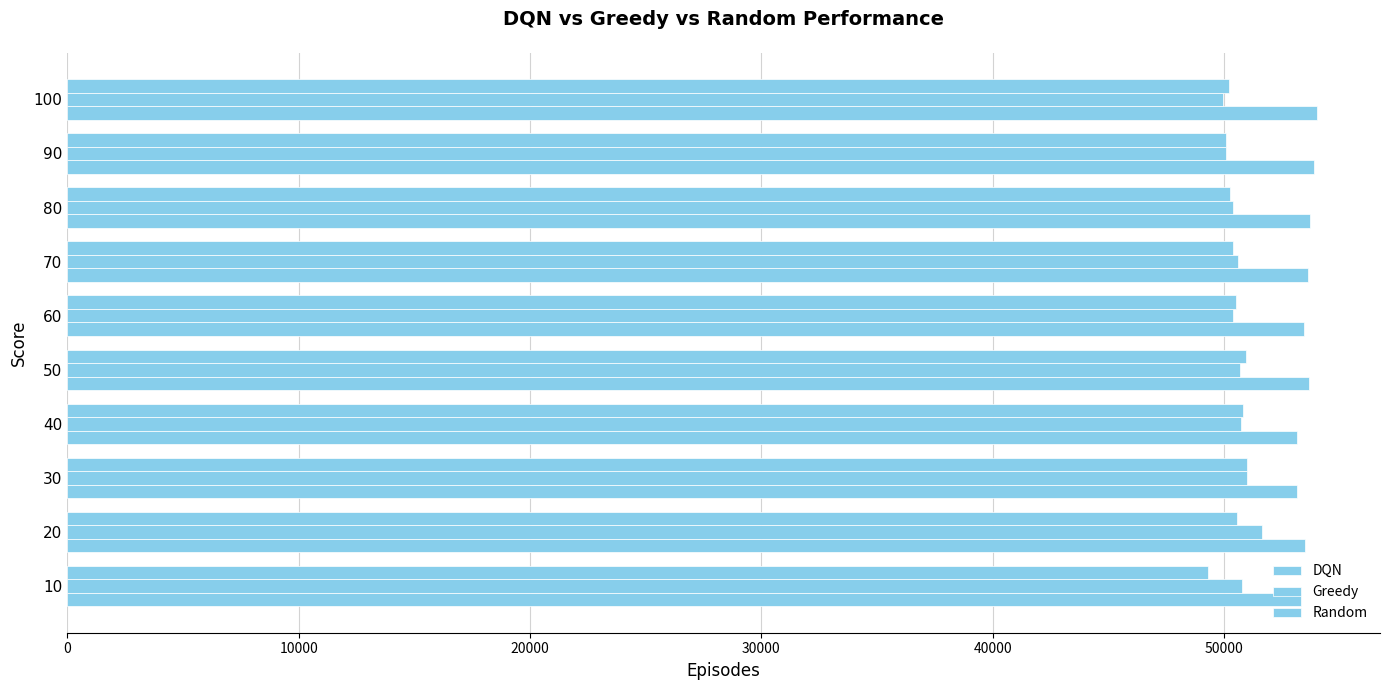

What is the smallest value displayed?

49284.3